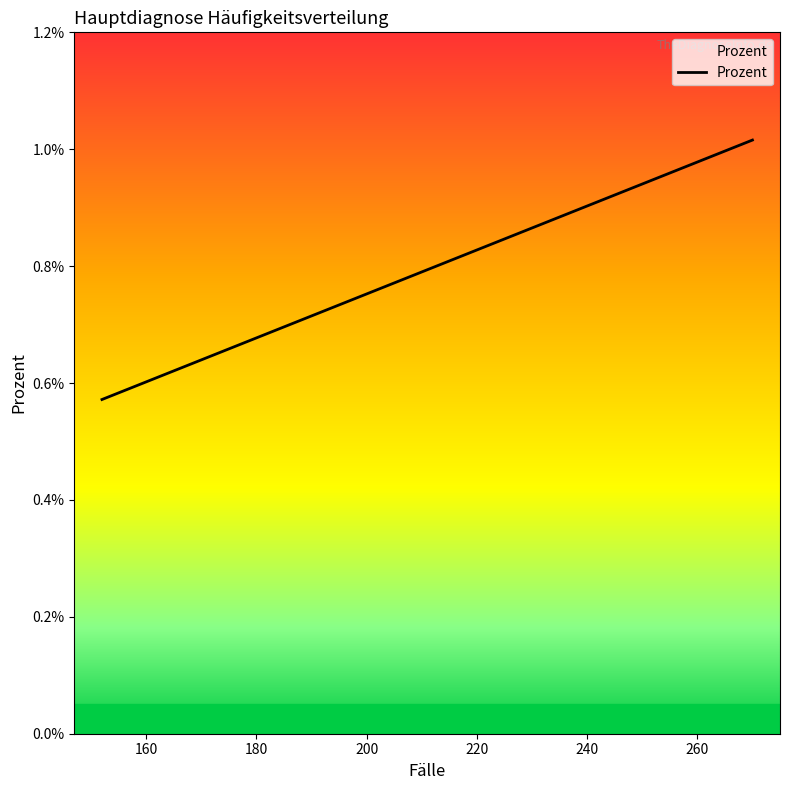

The value at 14 is 0.0. True or false?

False